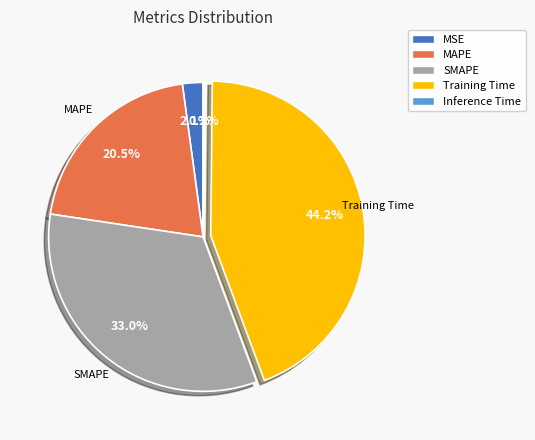

Between MSE and MAPE, which is larger?

MAPE